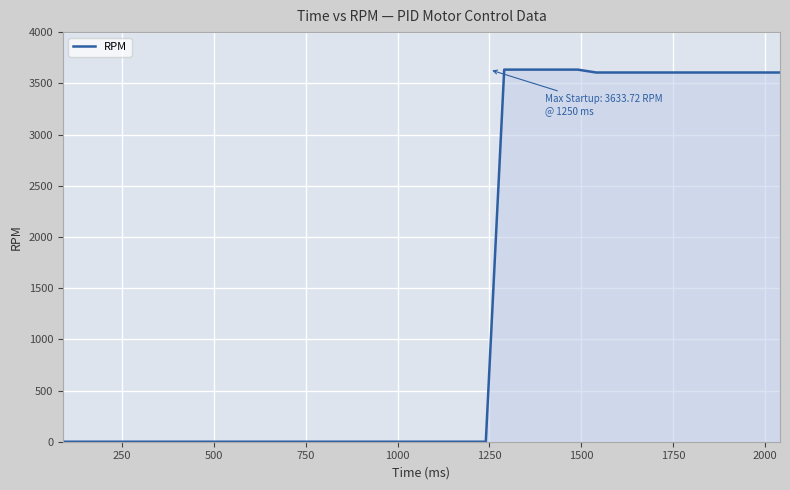

What is the difference between the maximum and minimum values?

3633.7